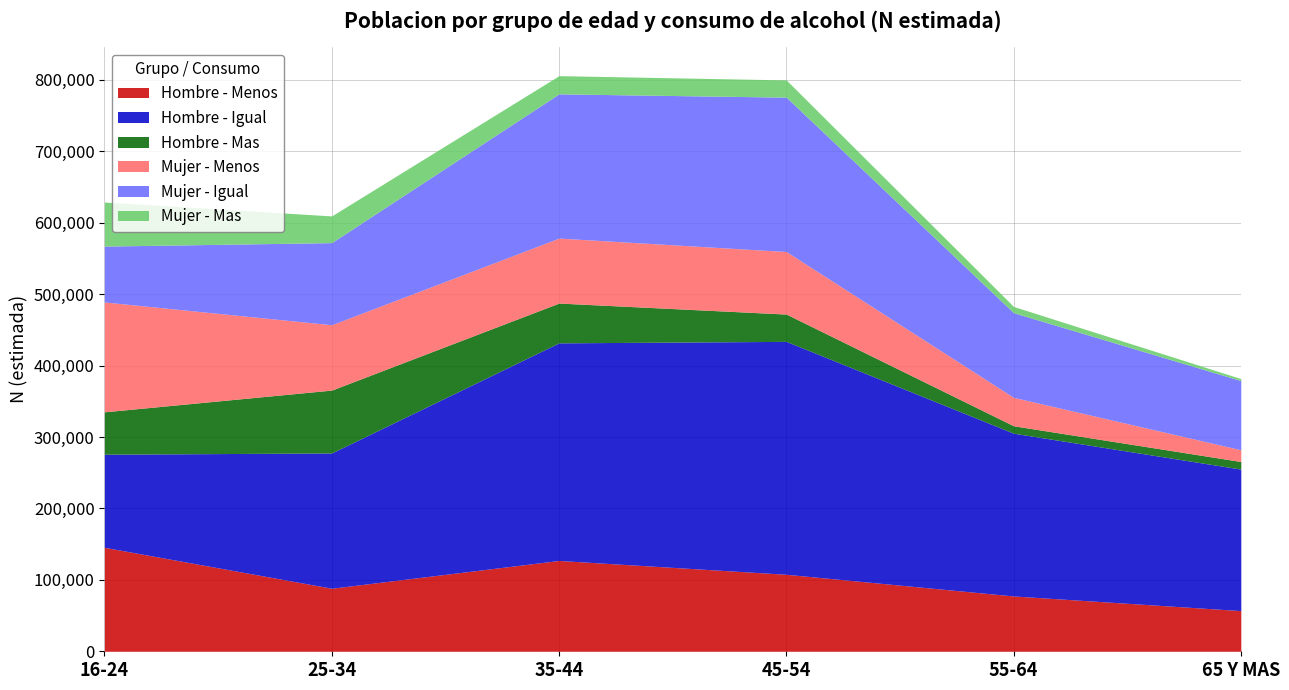

What is the label of the 5th point from the right?

25-34